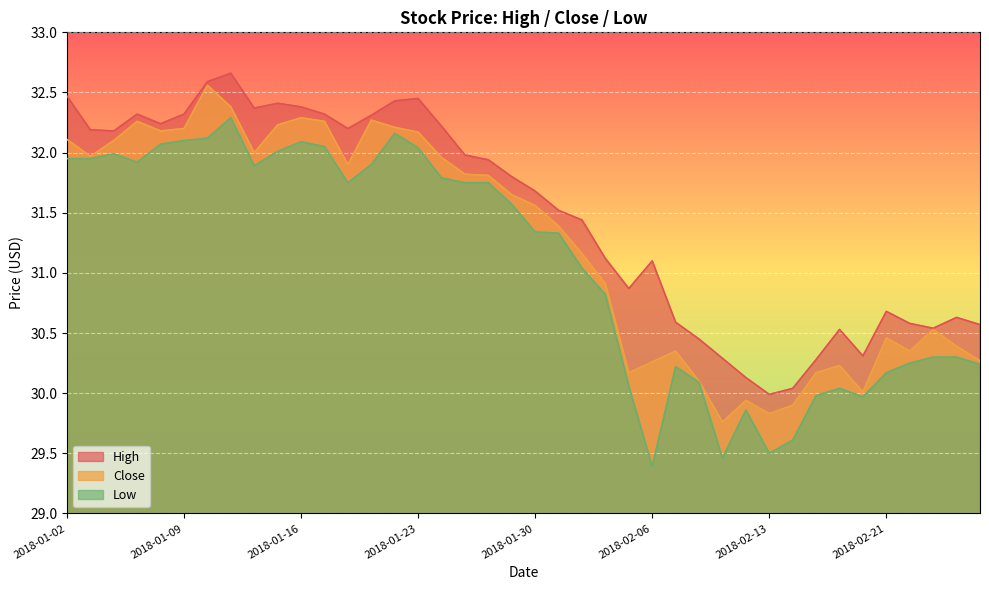

True or false: High has a value of 8.8 at 2018-02-06.

False